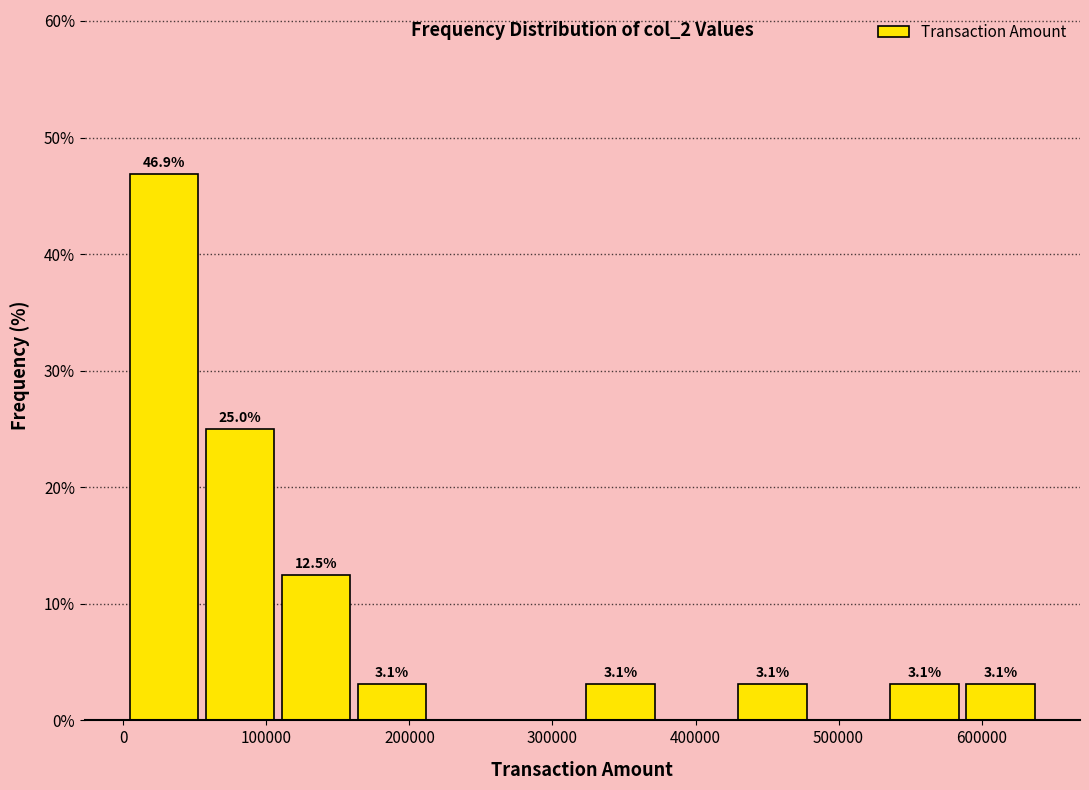

Which range on the x-axis has the tallest bar?

0 to 60000